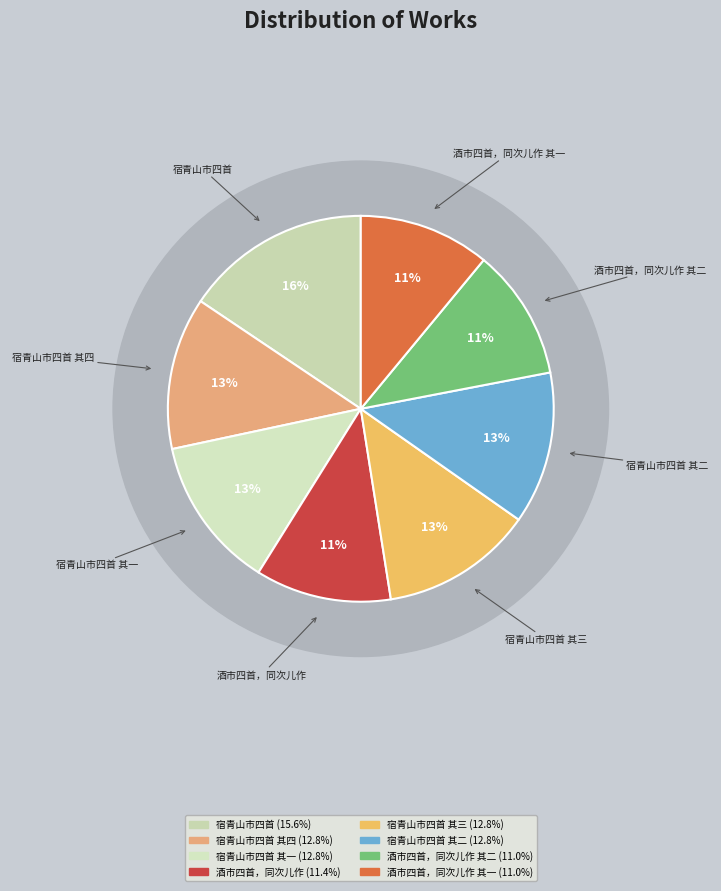

True or false: 宿青山市四首 其二 accounts for 13% of the total.

True